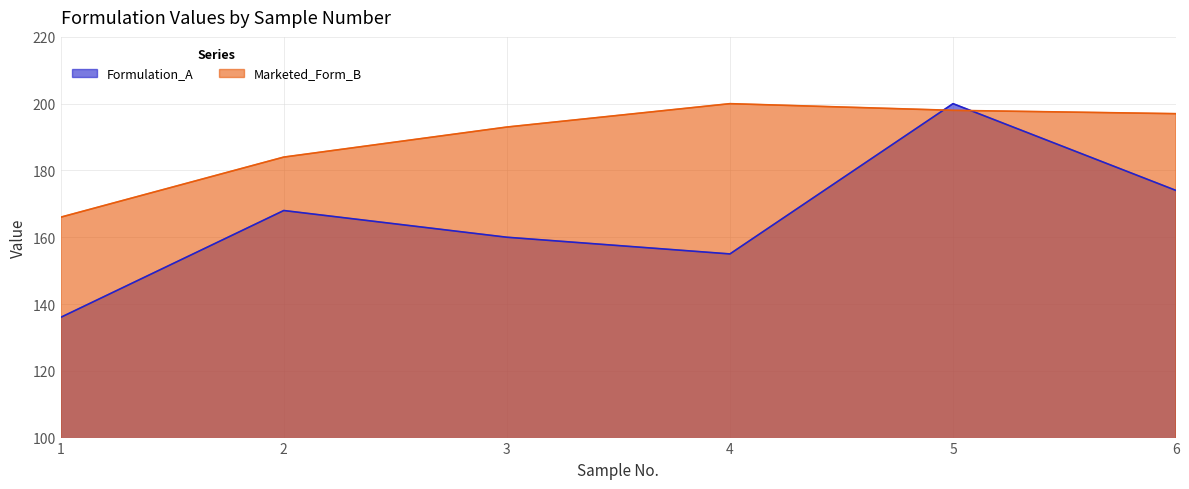

What is the minimum value for Formulation_A?

136